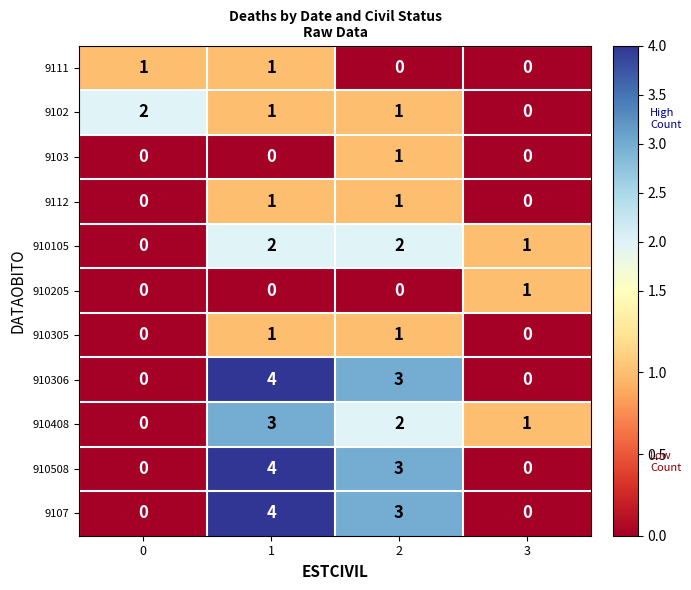

Count the number of data series in this chart.

11